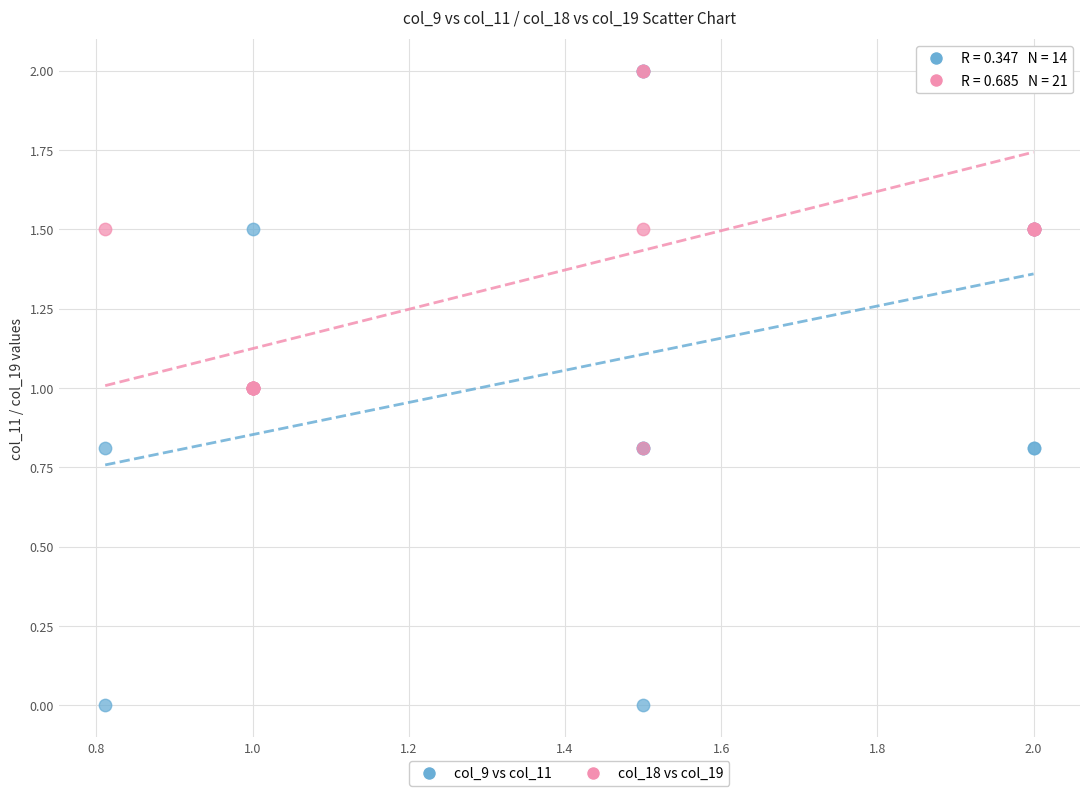

Which series has the largest Y range (max minus min)?

col_9 vs col_11